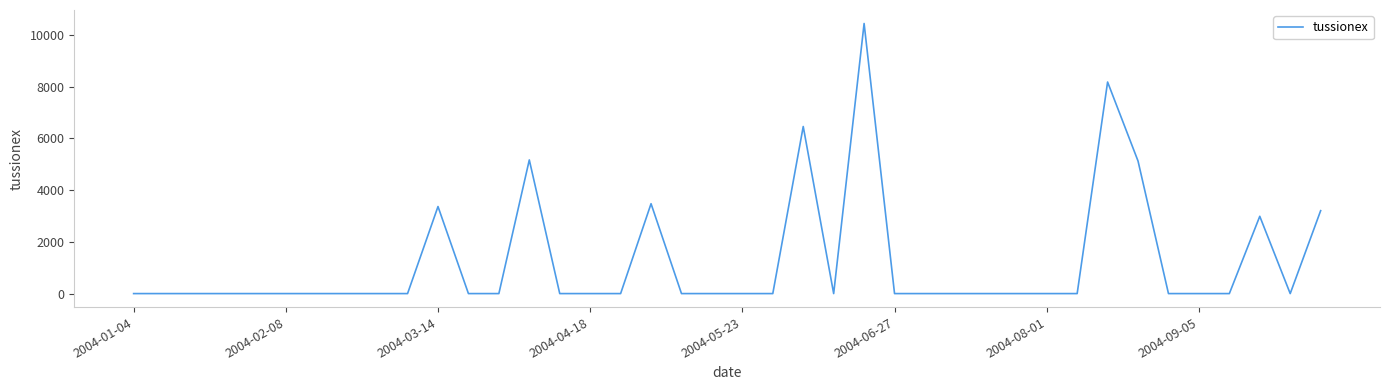

What is the difference between the maximum and minimum values?

10435.0